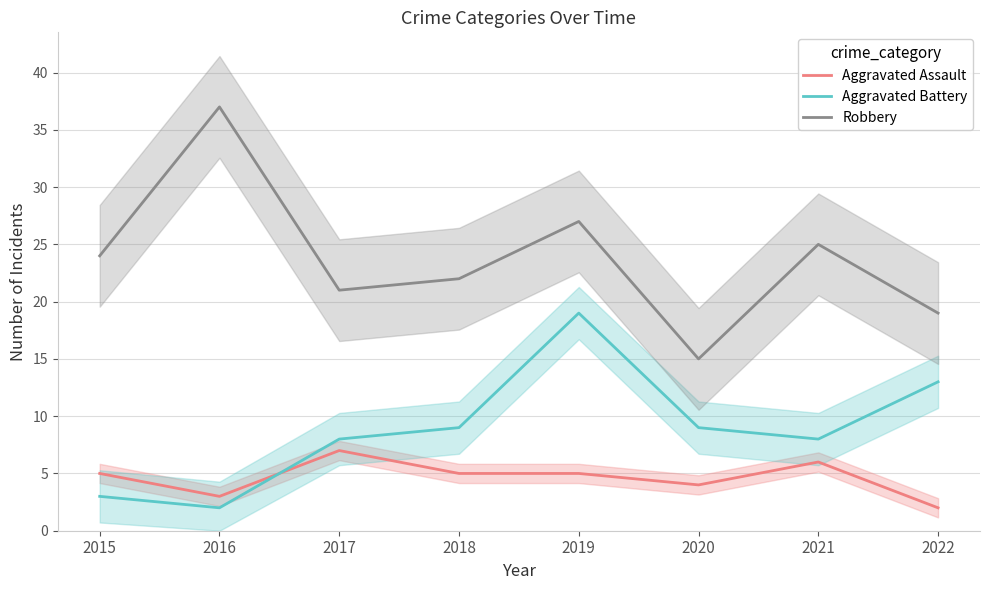

The value of Robbery at 2021 is 25. True or false?

True